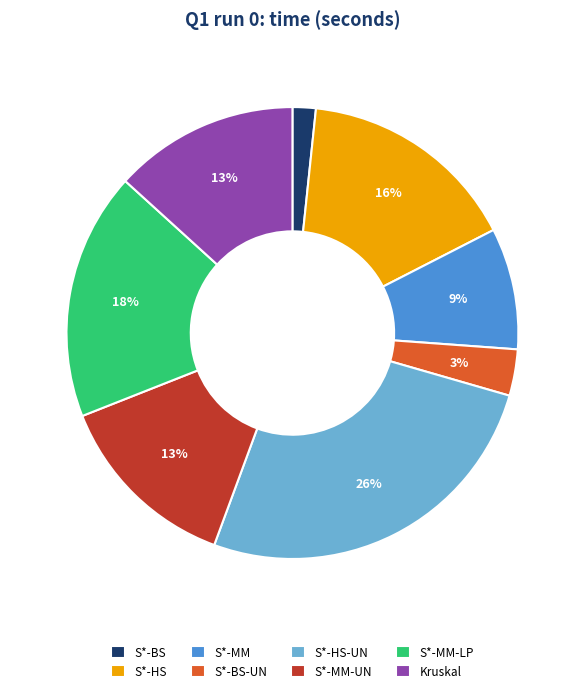

Do S*-HS-UN and S*-BS-UN together represent more than half of the pie?

No